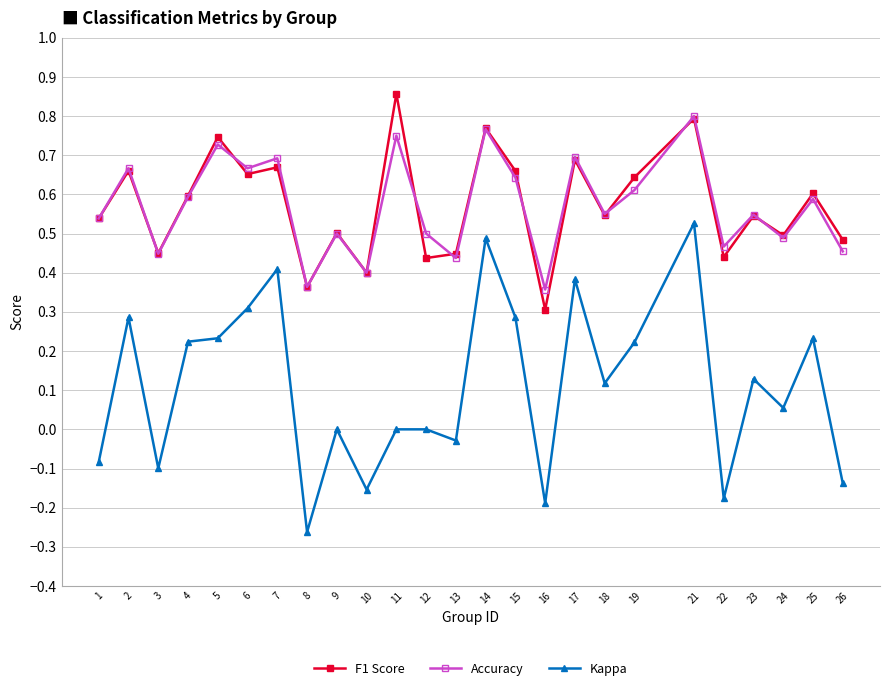

At which category does the chart reach its peak across all series?

11